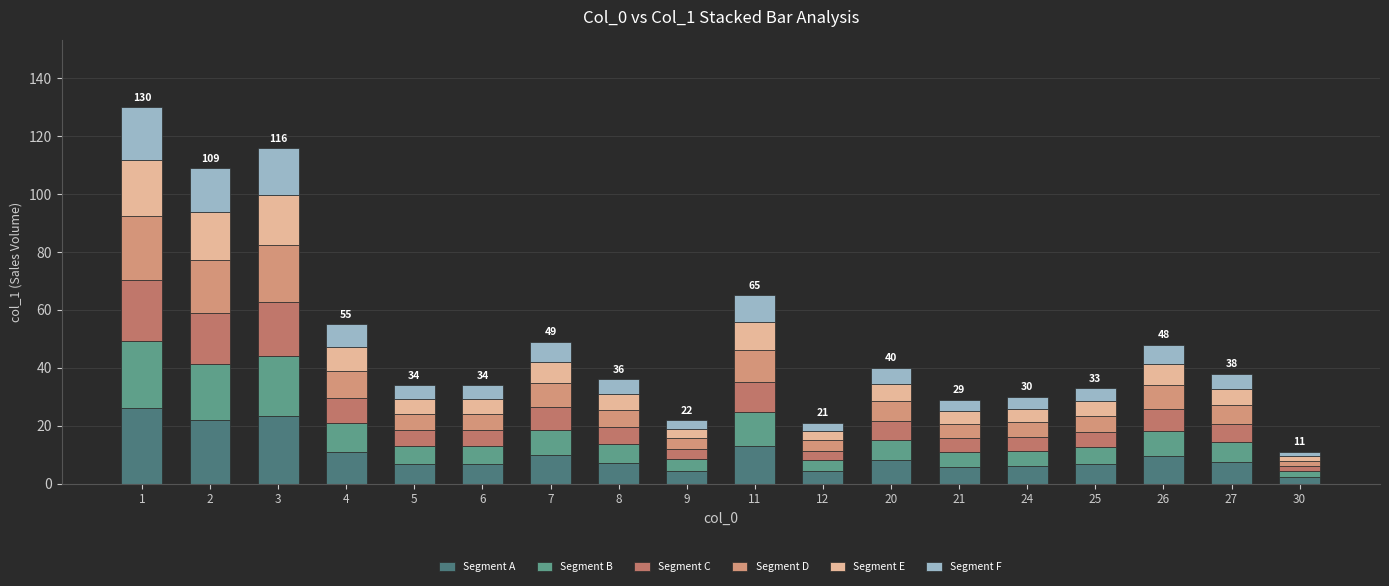

At which label does Segment B first exceed 6?

1